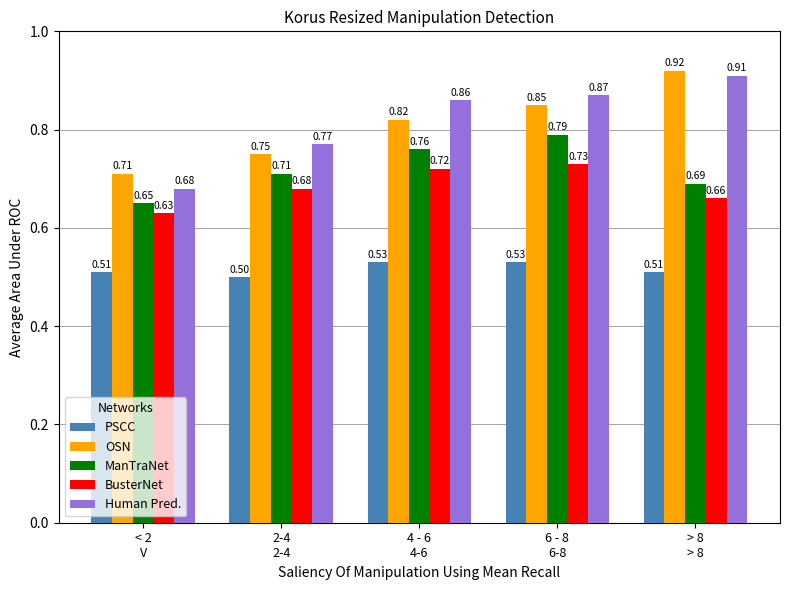

The value of PSCC at 6 - 8
6-8 is 0.5. True or false?

True